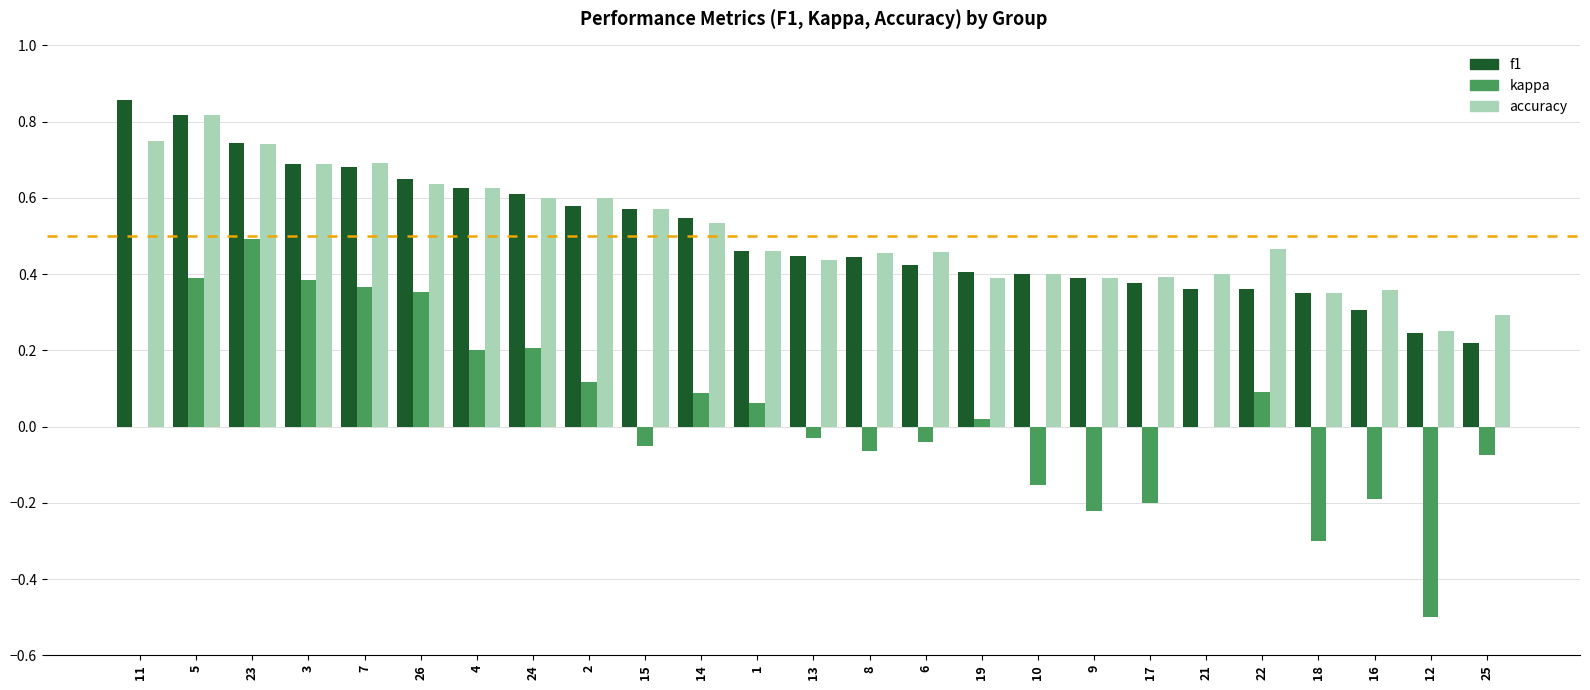

Are the bars horizontal?

No